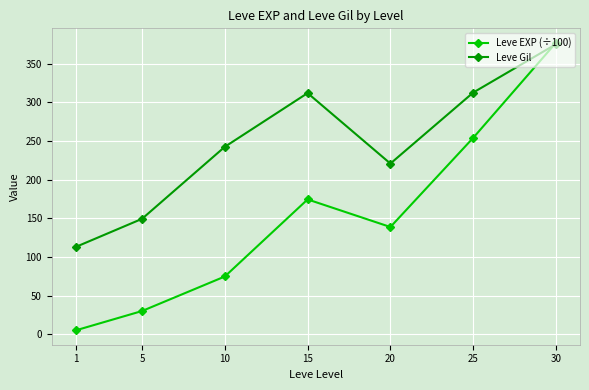

The value of Leve EXP (÷100) at 20 is 240.0. True or false?

False